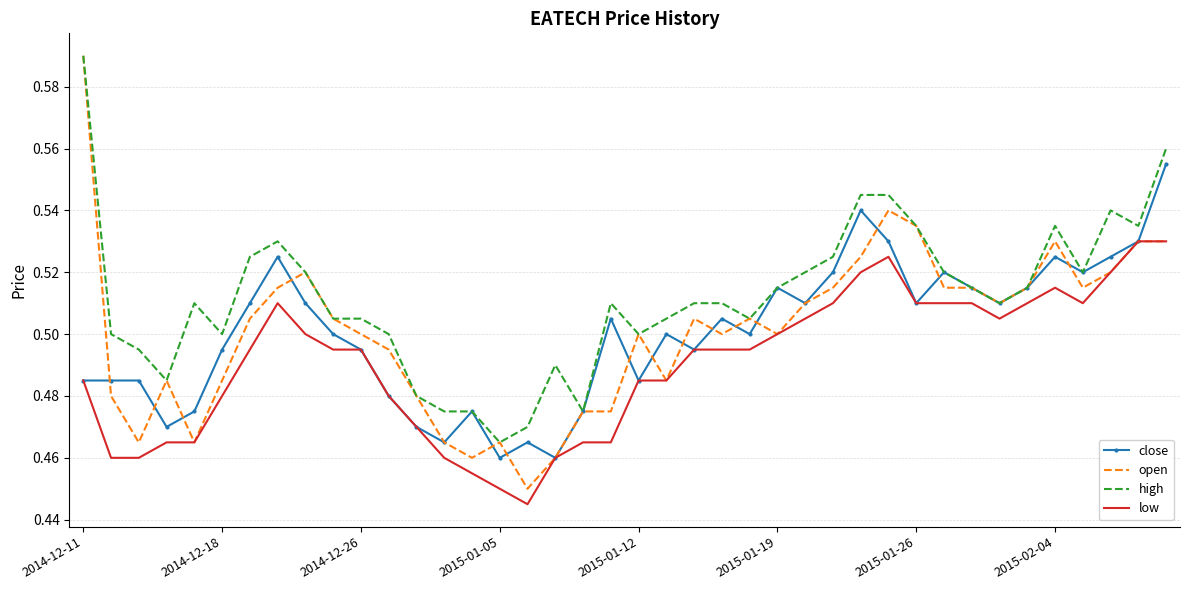

Which series has the largest total across all categories?

high